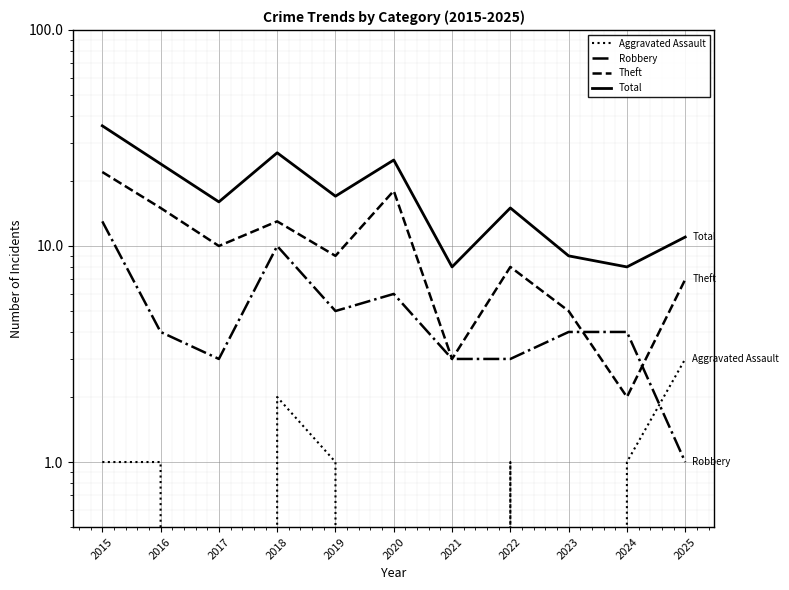

Rank the categories by Theft value from lowest to highest.

2024, 2021, 2023, 2025, 2022, 2019, 2017, 2018, 2016, 2020, 2015